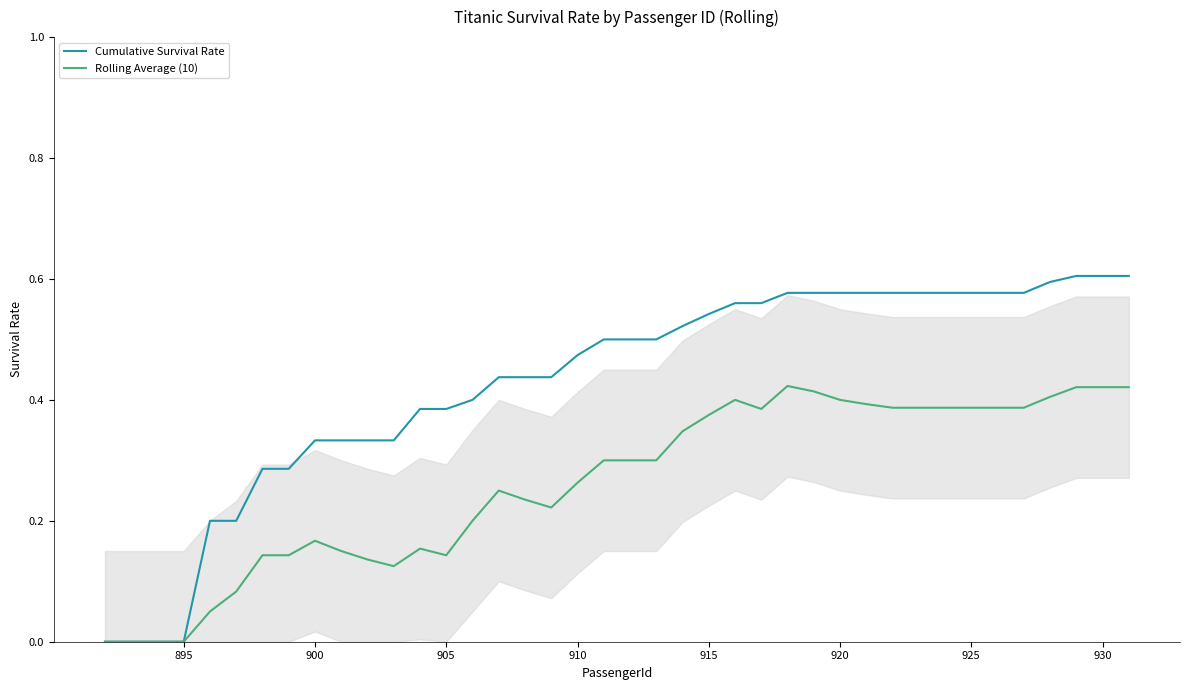

Which series has the largest range (max minus min)?

Cumulative Survival Rate